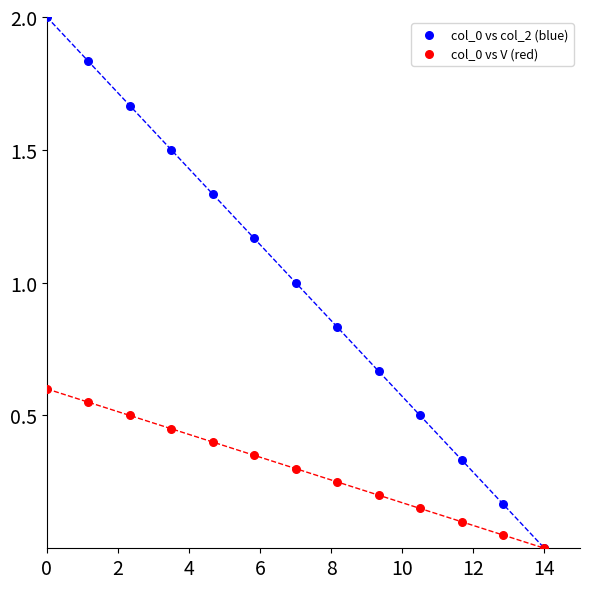

Which series has the widest spread of Y values?

col_0 vs col_2 (blue)